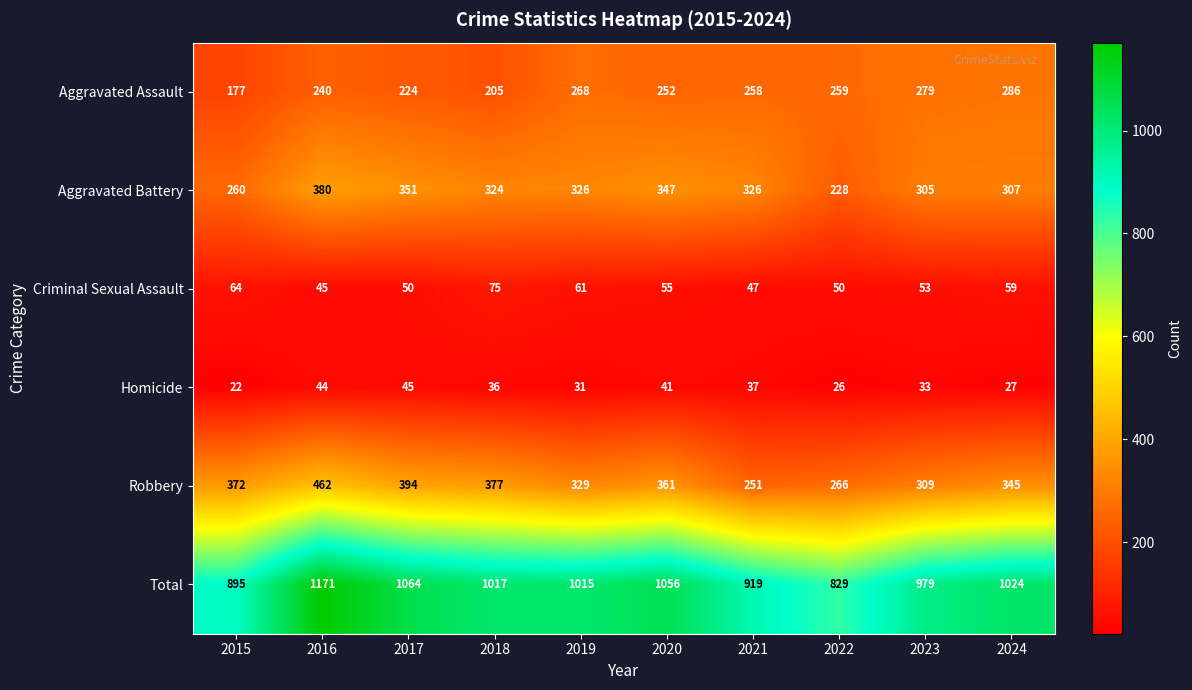

What value does the Robbery series have at 2024, to the nearest 5?

345